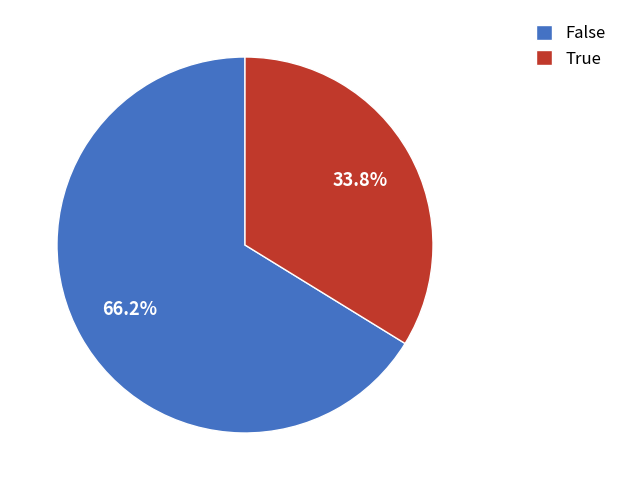

Does any single category account for the majority?

Yes